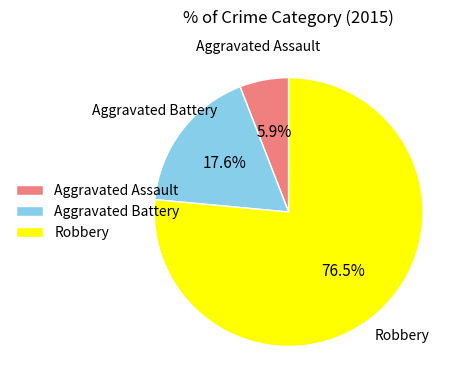

What is the largest slice in the pie chart?

Robbery